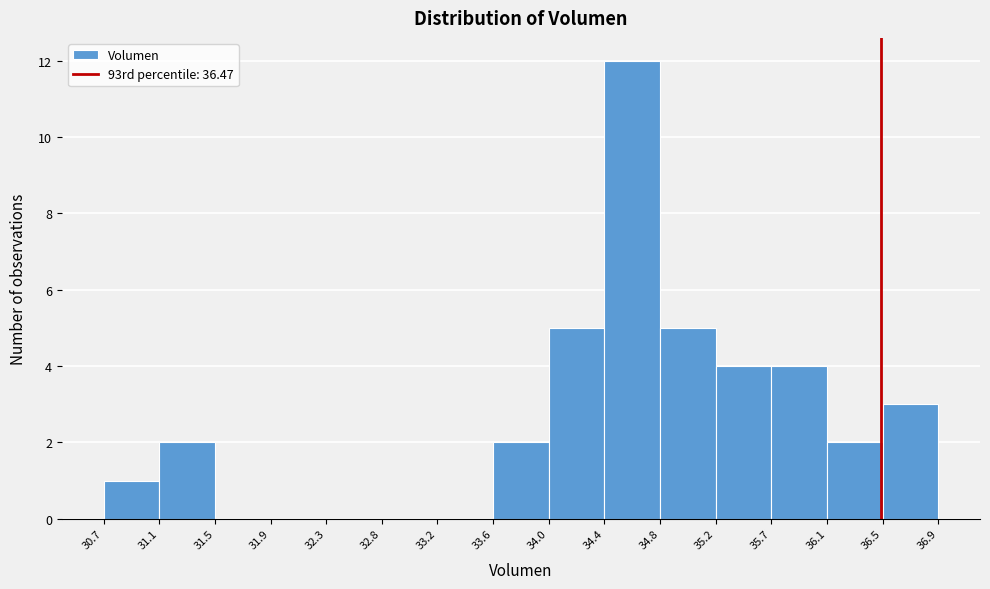

Reading left to right, transcribe this chart: for each bar, give the range it covers on the x-axis and its height. The values are not printed on the chart, so give them approximately, as read against the axis.

30.7 to 31.1: 1
31.1 to 31.5: 2
31.5 to 31.9: 0
31.9 to 32.3: 0
32.3 to 32.8: 0
32.8 to 33.2: 0
33.2 to 33.6: 0
33.6 to 34.0: 2
34.0 to 34.4: 5
34.4 to 34.8: 12
34.8 to 35.2: 5
35.2 to 35.7: 4
35.7 to 36.1: 4
36.1 to 36.5: 2
36.5 to 36.9: 3